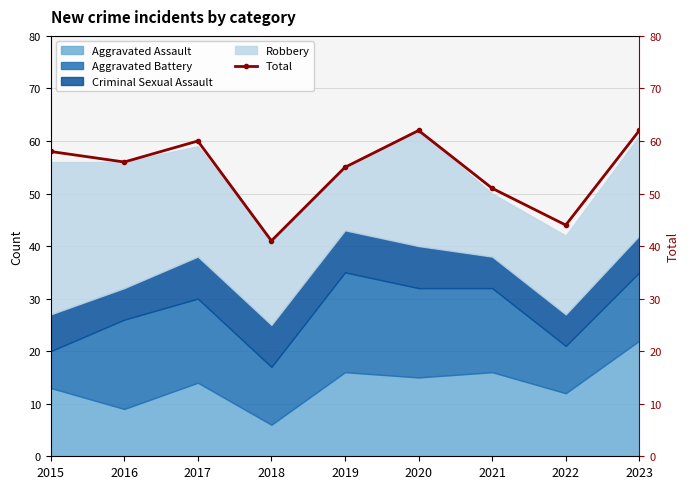

At which label is the value closest to 51?

2021